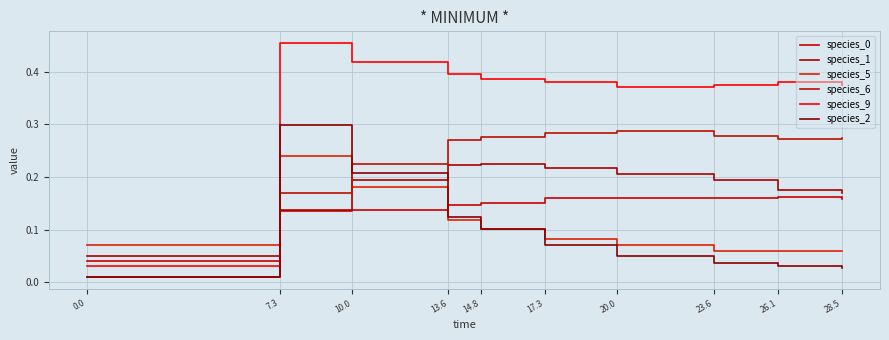

Does the chart have visible grid lines?

Yes